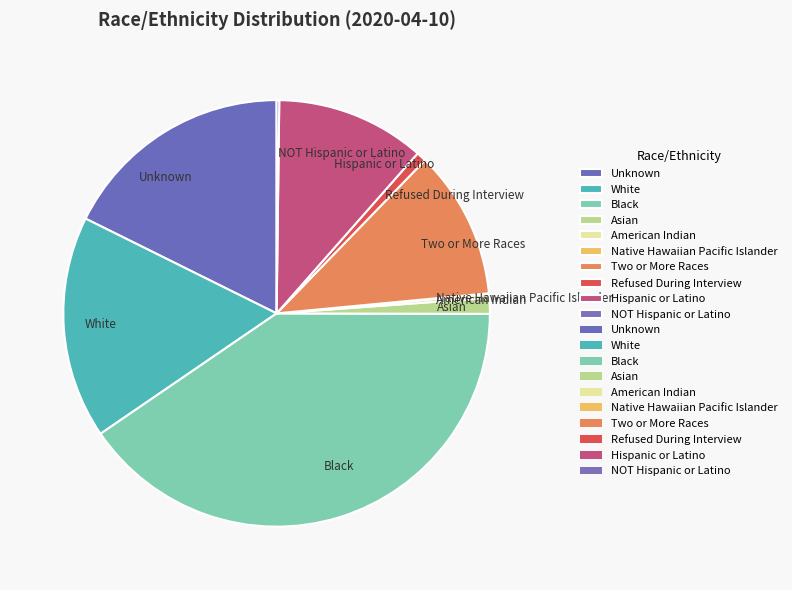

Does Refused During Interview account for over 50% of the chart?

No